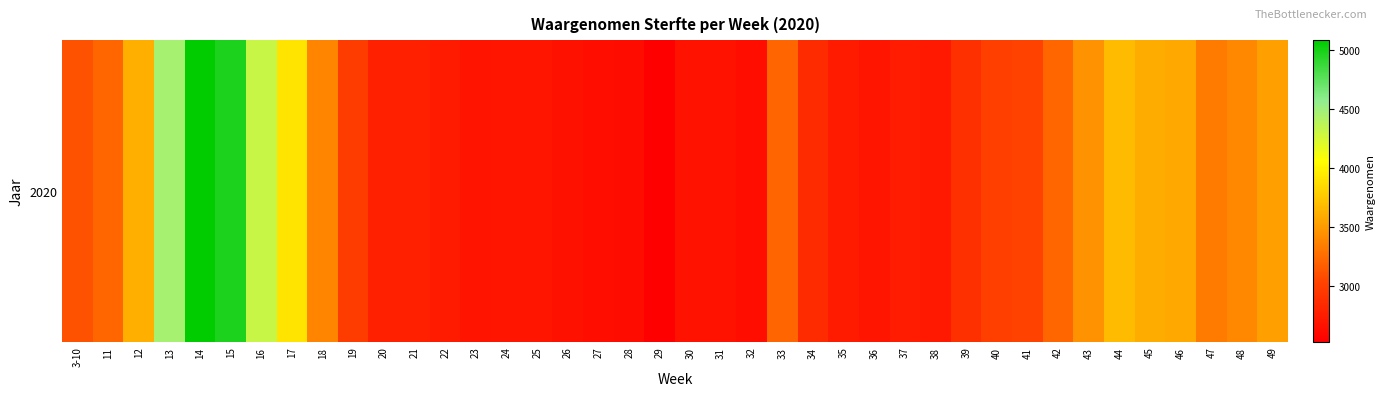

Reading right to left, what are all the values shown in this chart?

49=3519.0	48=3401.0	47=3329.0	46=3575.0	45=3589.0	44=3679.0	43=3449.0	42=3220.0	41=3020.0	40=2998.0	39=2892.0	38=2720.0	37=2739.0	36=2690.0	35=2733.0	34=2855.0	33=3209.0	32=2640.0	31=2668.0	30=2673.0	29=2528.0	28=2619.0	27=2639.0	26=2661.0	25=2695.0	24=2692.0	23=2682.0	22=2729.0	21=2771.0	20=2777.0	19=2986.0	18=3379.0	17=3907.0	16=4307.0	15=4981.0	14=5085.0	13=4459.0	12=3615.0	11=3219.0	3-10=3111.2